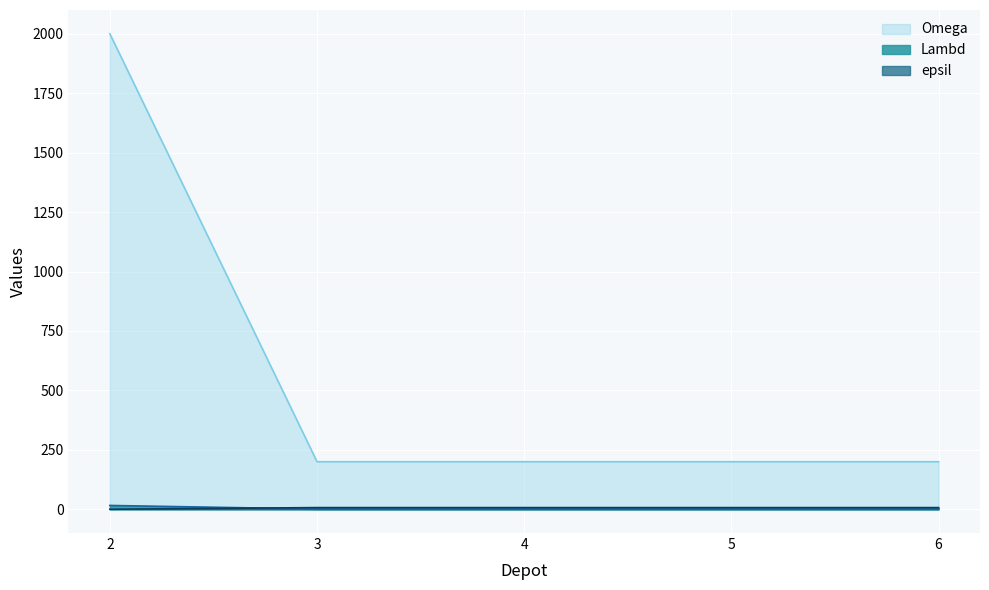

List the labels in order of epsil value, largest first.

3, 4, 5, 6, 2